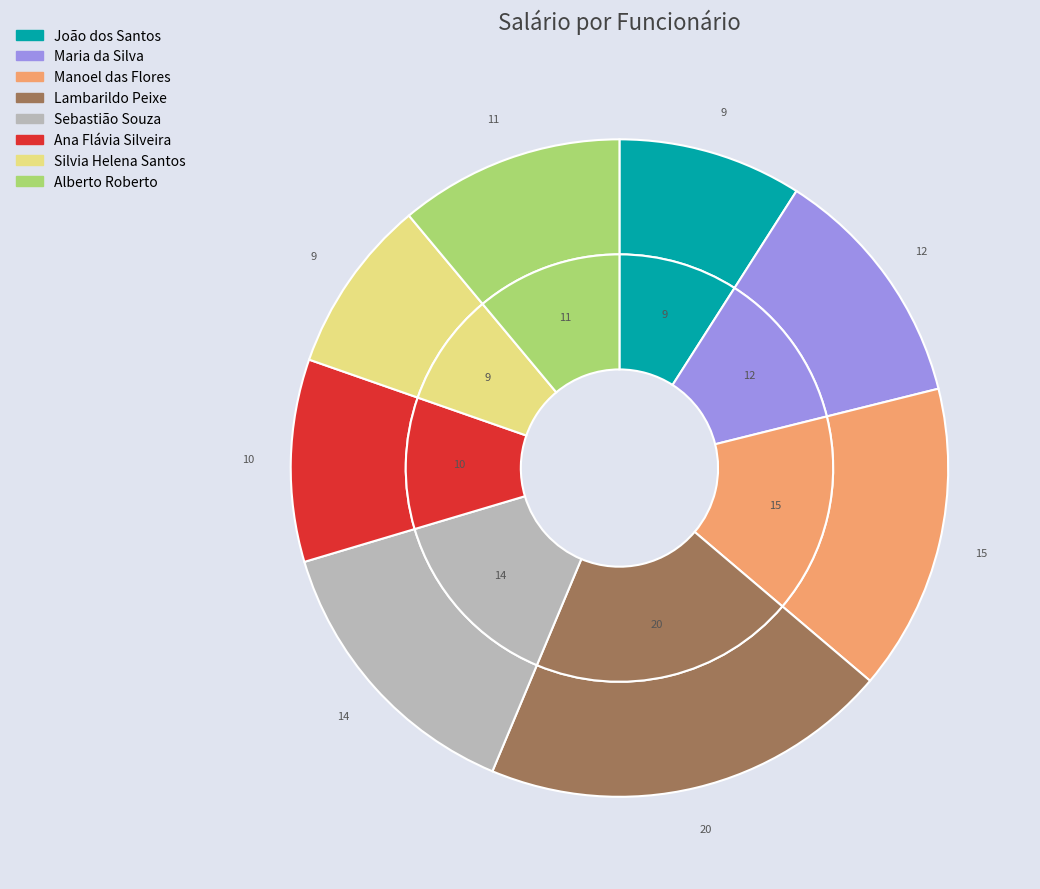

The Sebastião Souza slice represents 26% of the pie. True or false?

False